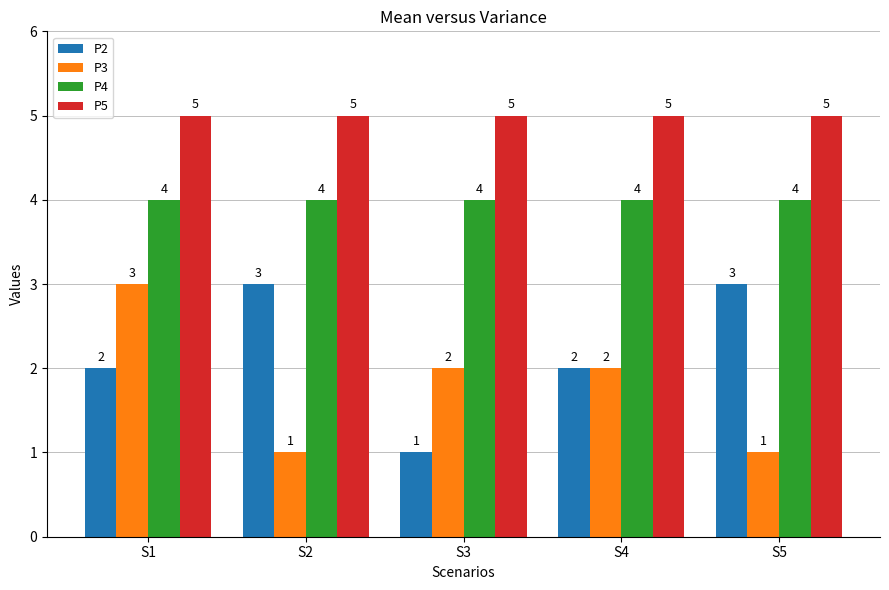

True or false: P3 has a value of 2 at S3.

True